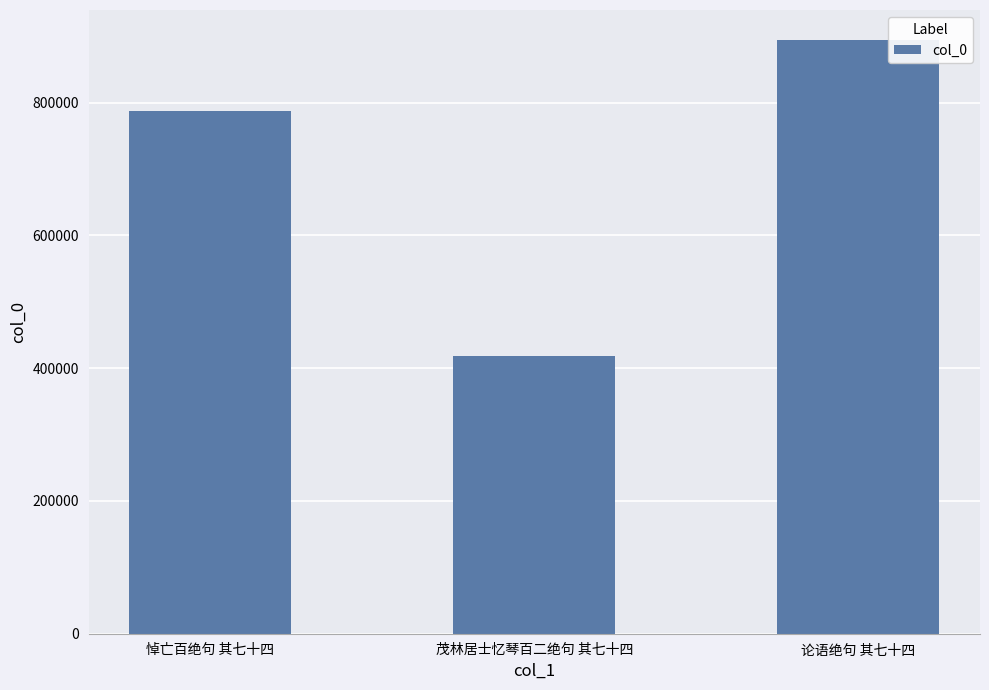

Reading left to right, what are all the values shown in this chart?

悼亡百绝句 其七十四=787900	茂林居士忆琴百二绝句 其七十四=418040	论语绝句 其七十四=894922